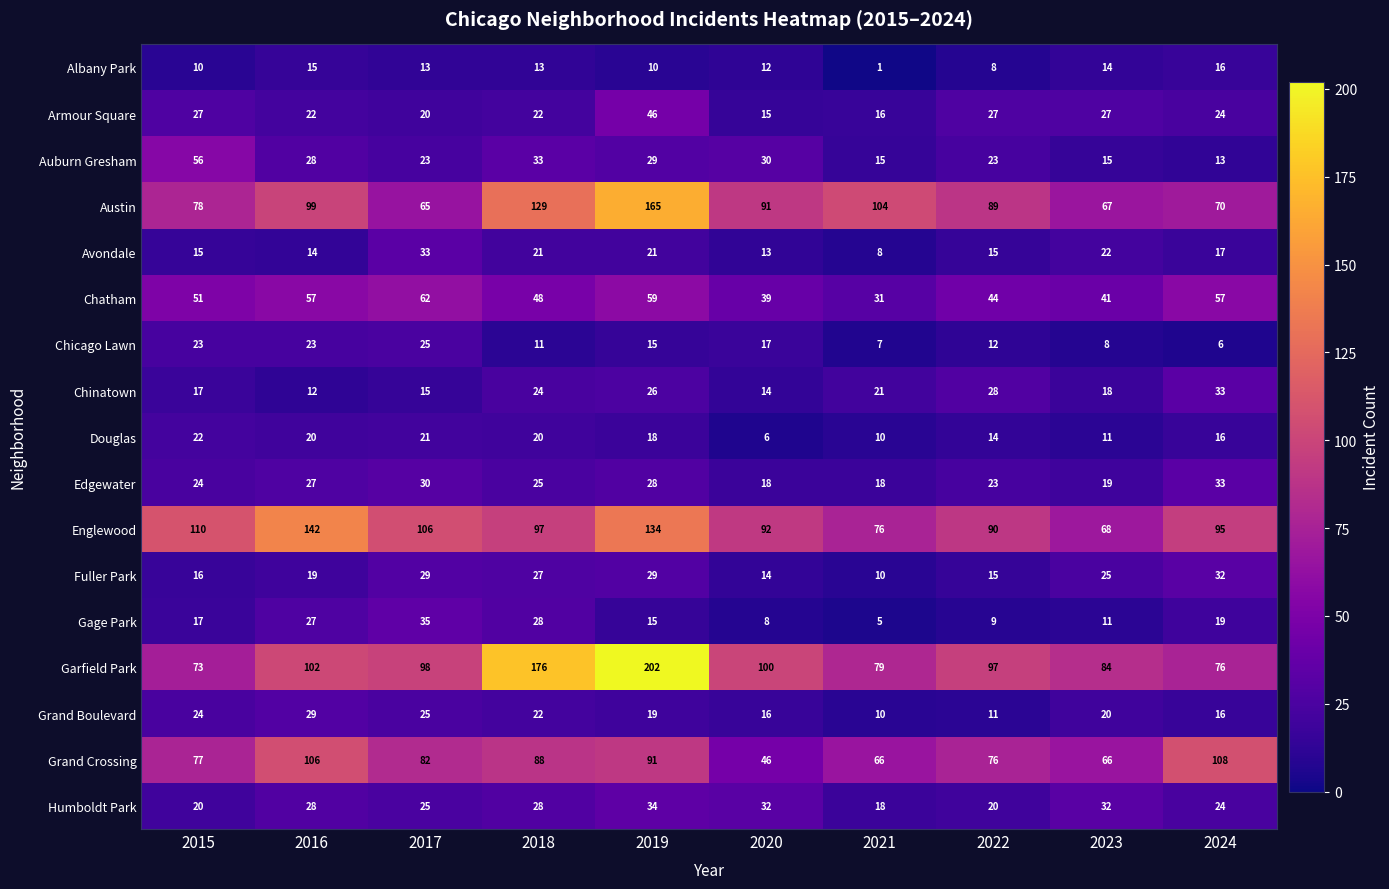

What is the difference between the maximum and minimum values in the Armour Square series?

31